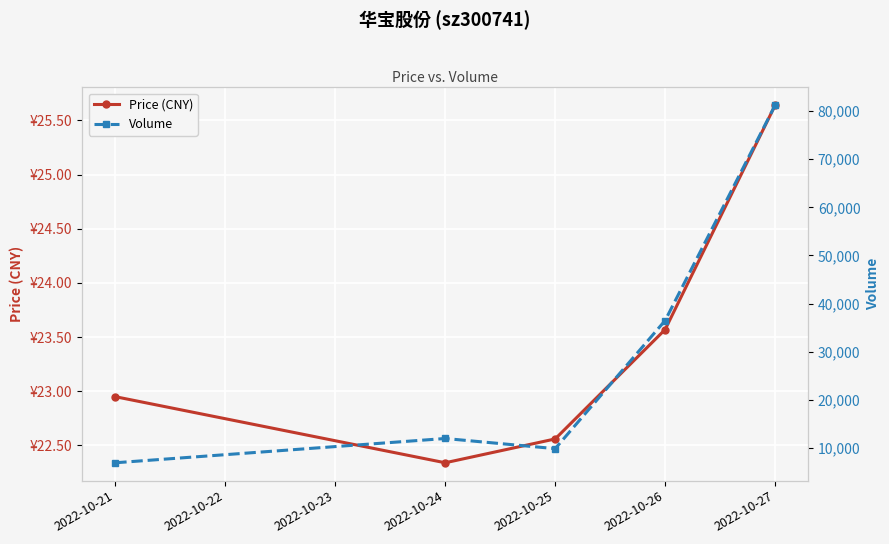

True or false: Volume and Price (CNY) intersect in this chart.

False